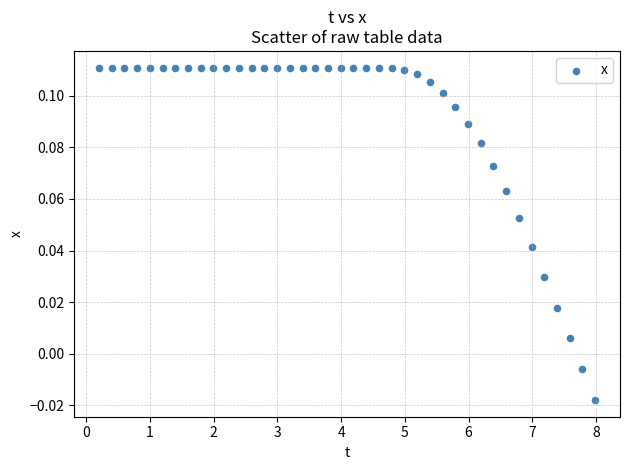

What is the range of X values (max minus min)?

7.8